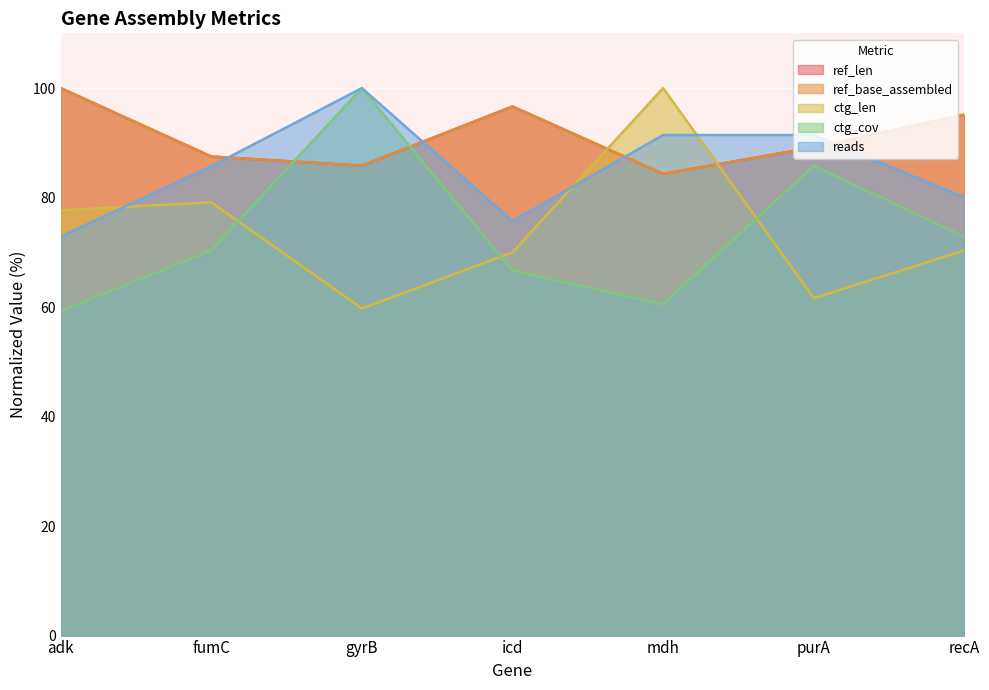

Where do ctg_cov and ref_len first cross each other?

fumC and gyrB